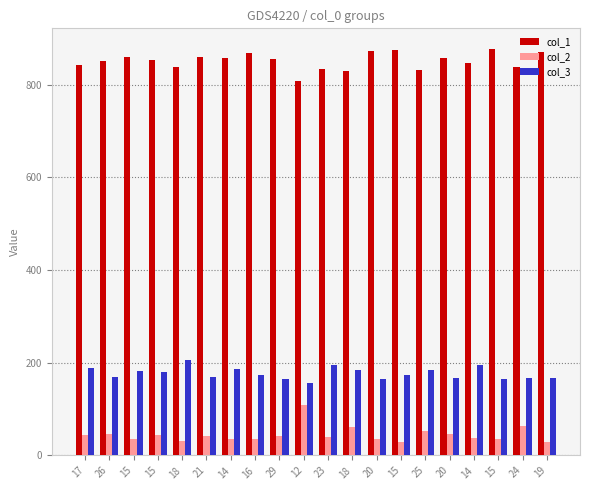

List the series in order of their peak value, lowest first.

col_2, col_3, col_1